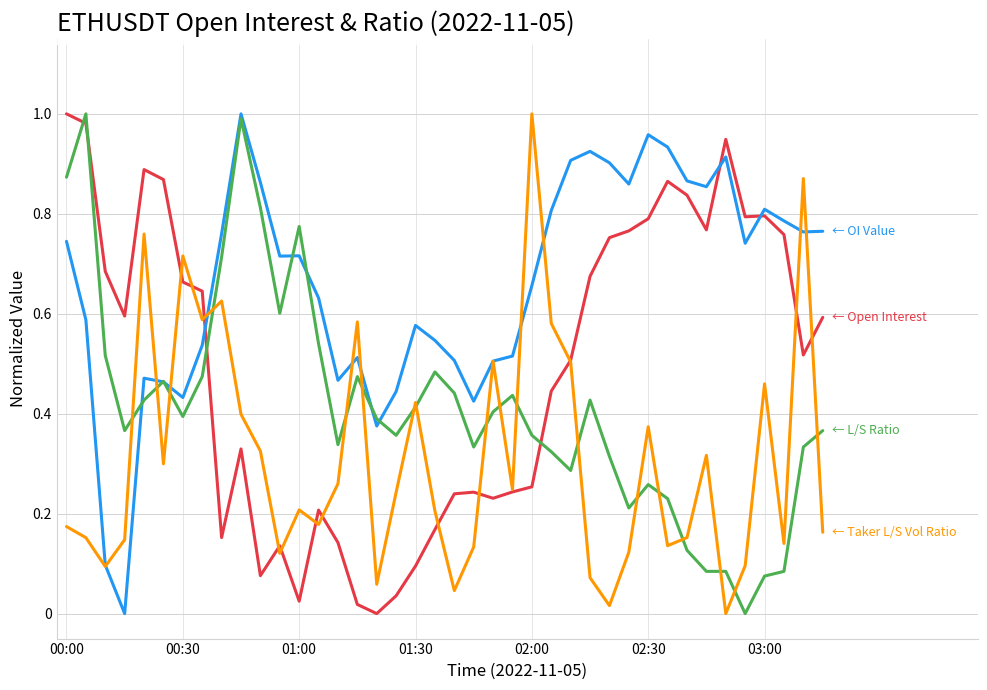

How many lines are shown in the chart?

4